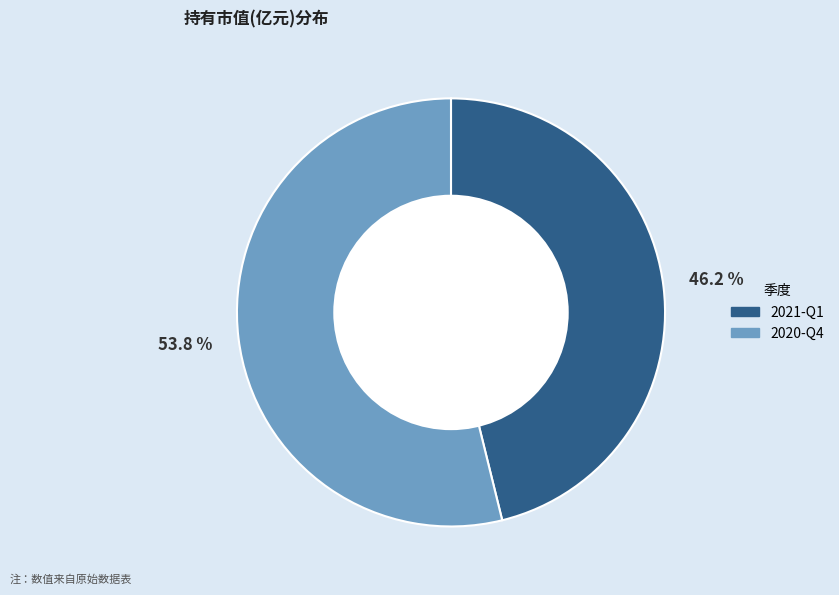

Which category has the smallest portion of the pie?

2021-Q1